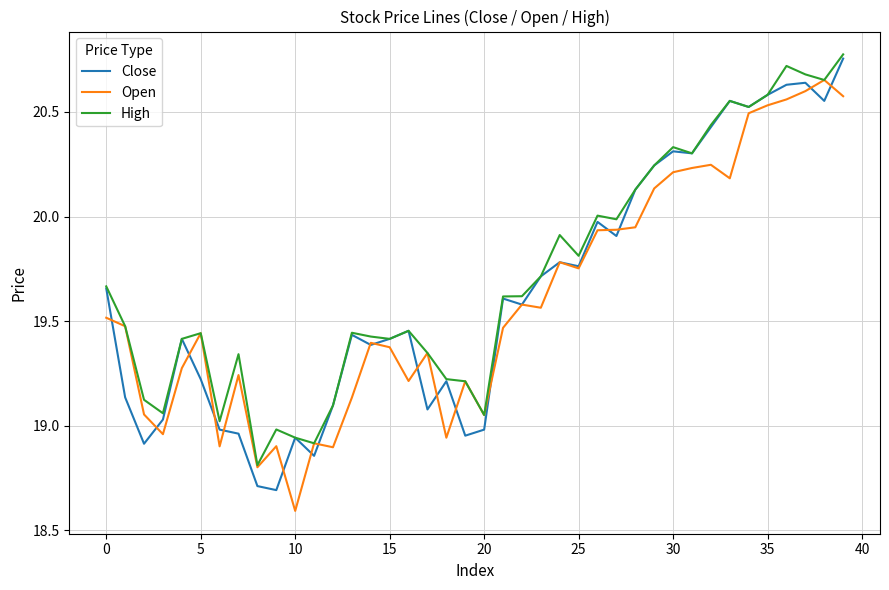

What is the smallest value displayed?

18.6